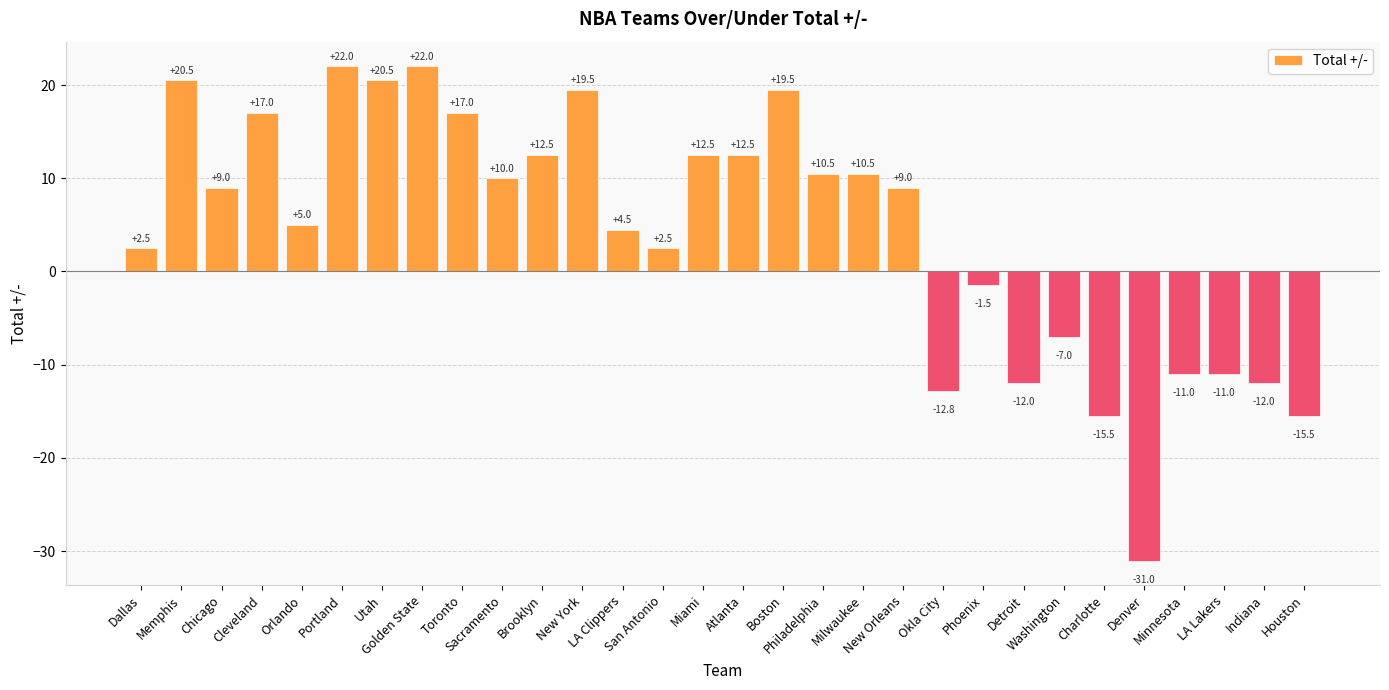

How many values are below zero?

10